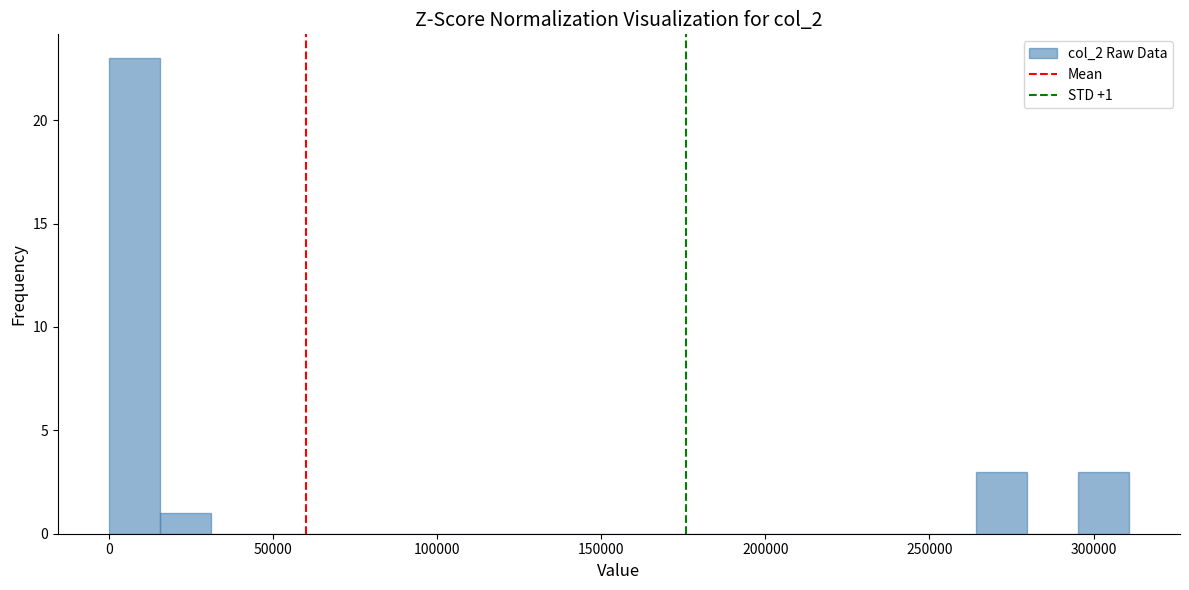

Around what value on the x-axis is the tallest bar? Give the approximate position of its centre, as read against the axis.

10000